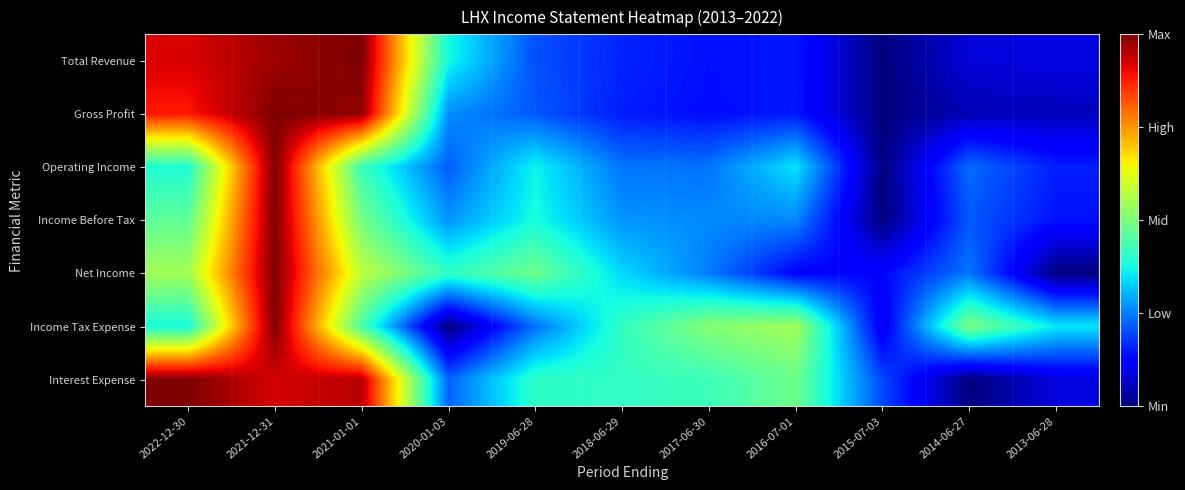

Which has a higher value, 2013-06-28 or 2018-06-29?

2018-06-29